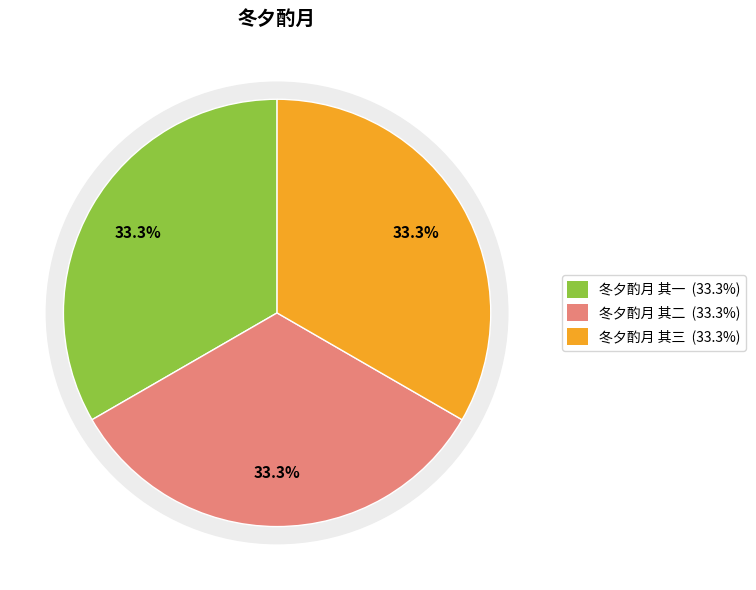

True or false: 冬夕酌月 其二 accounts for 19% of the total.

False